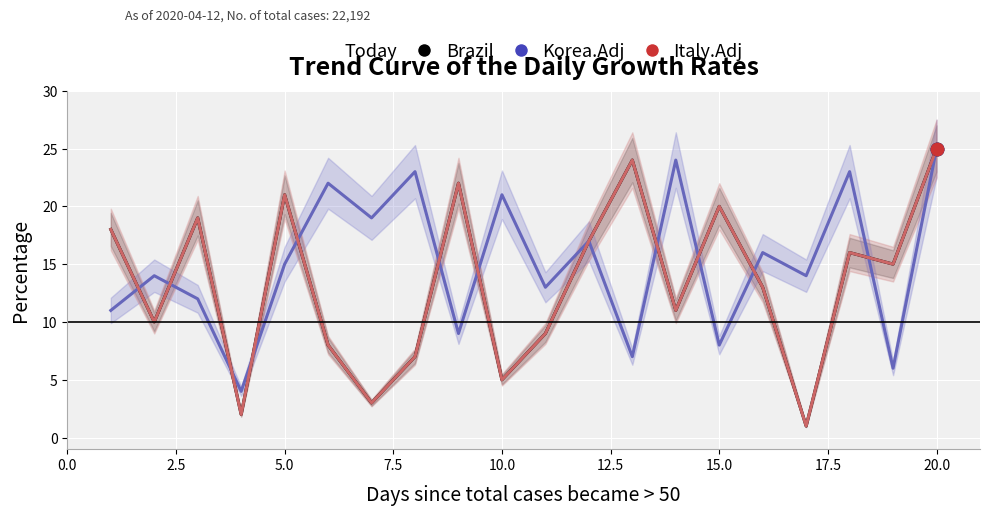

Is the value of Brazil at 22.5 greater than the value of Korea.Adj at 11?

No